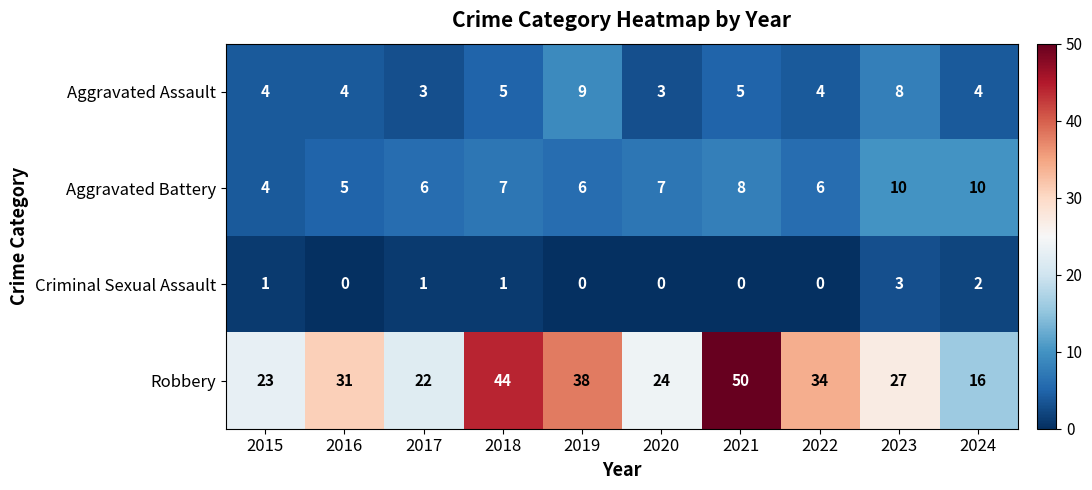

How many categories are shown in the chart?

10